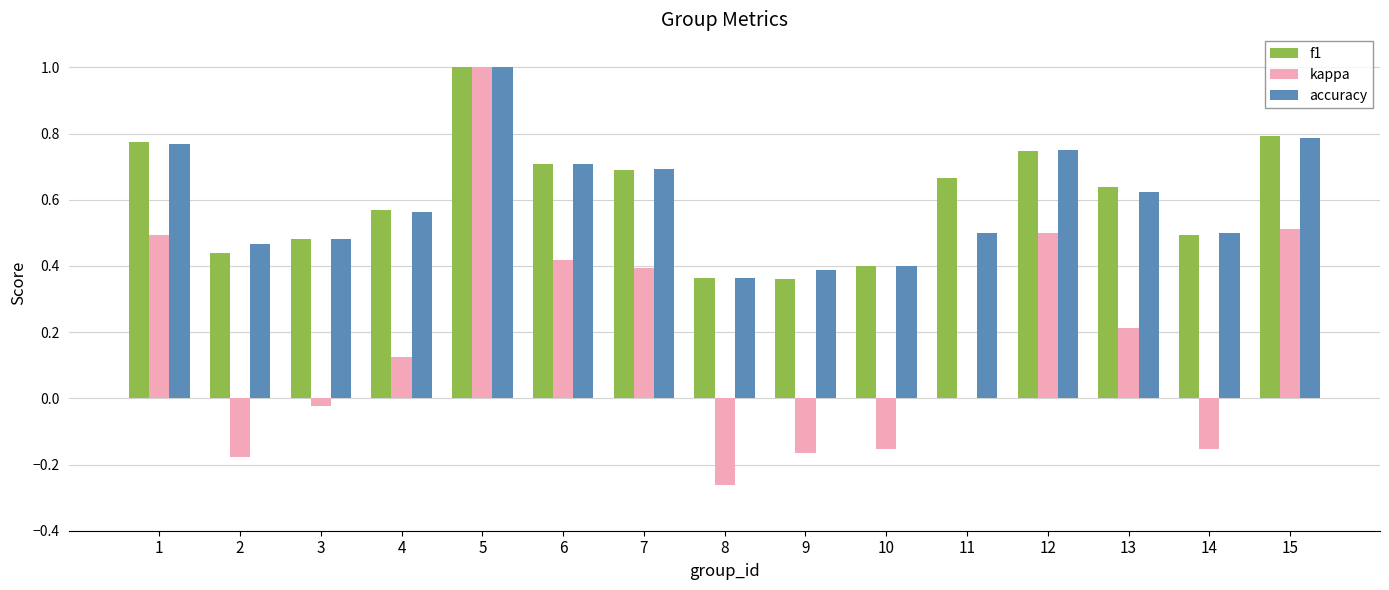

What is the sum of all f1 values?

9.1